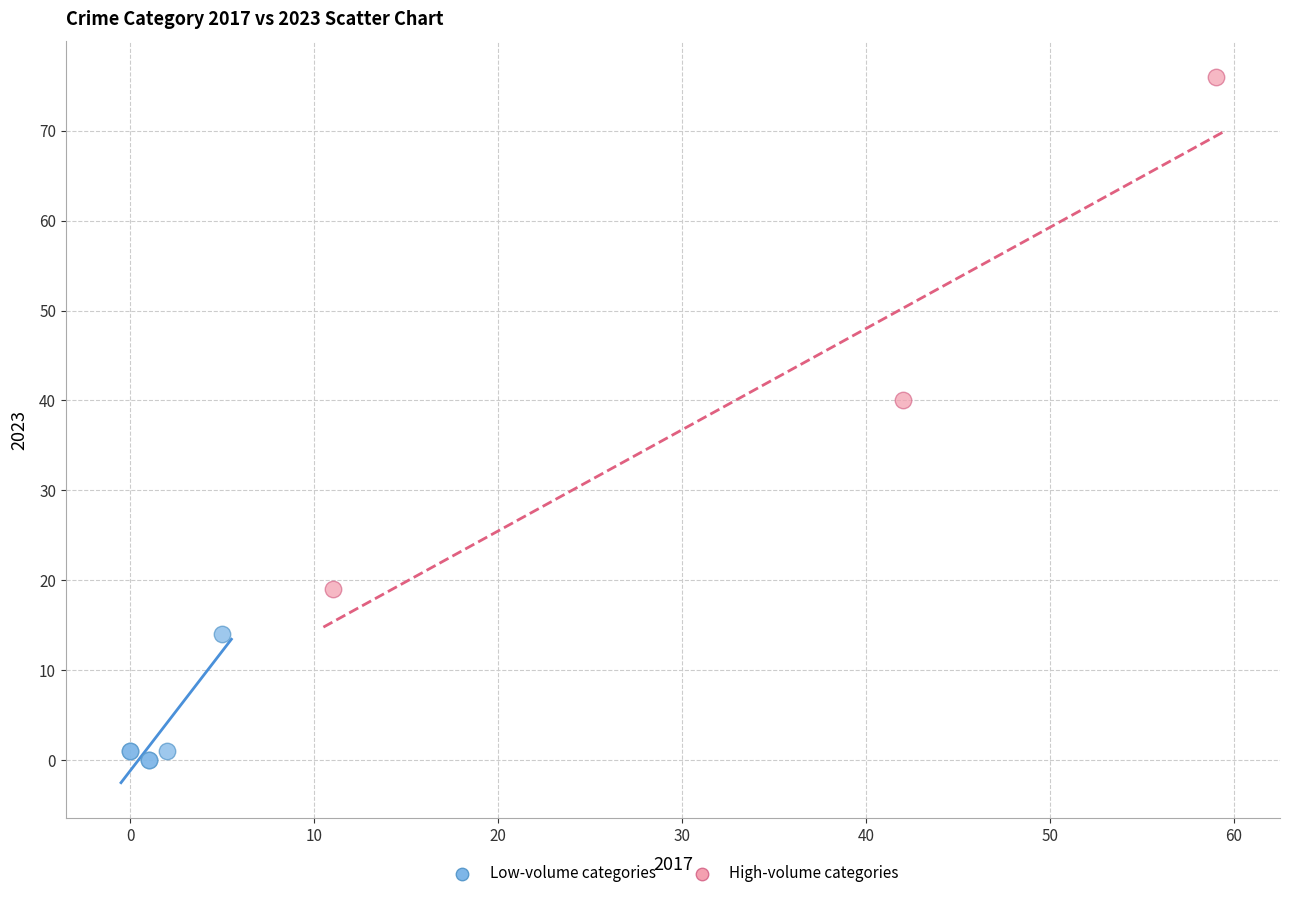

Which series reaches the maximum Y coordinate?

High-volume categories